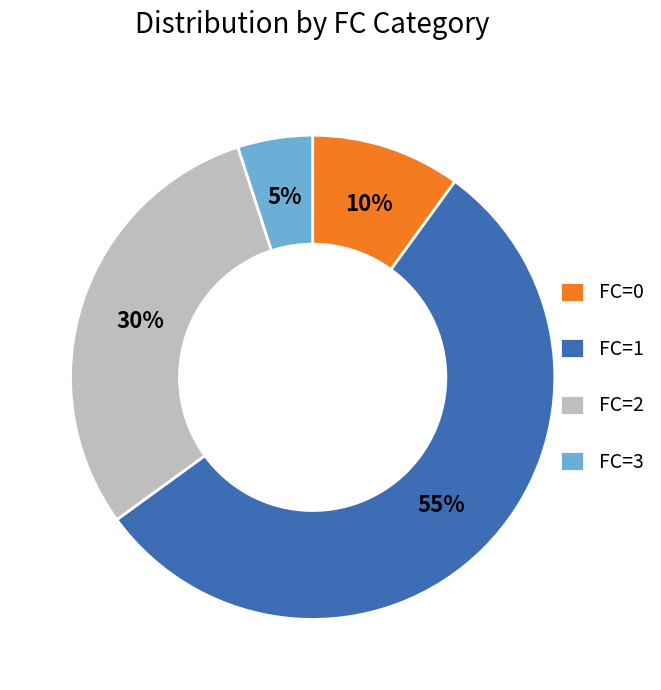

Between FC=2 and FC=3, which is larger?

FC=2